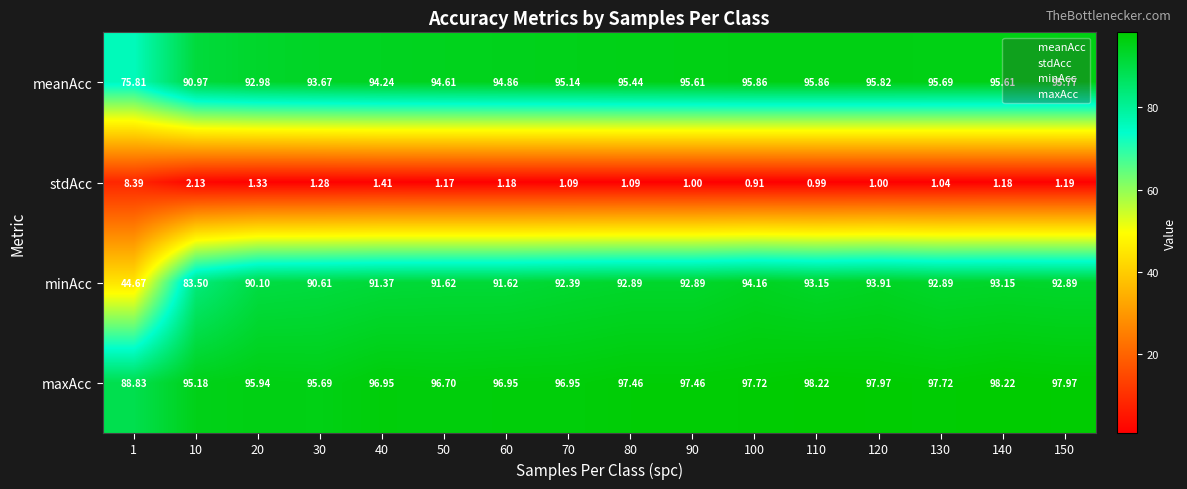

What is the spread (max minus min) of values at 90?

96.5